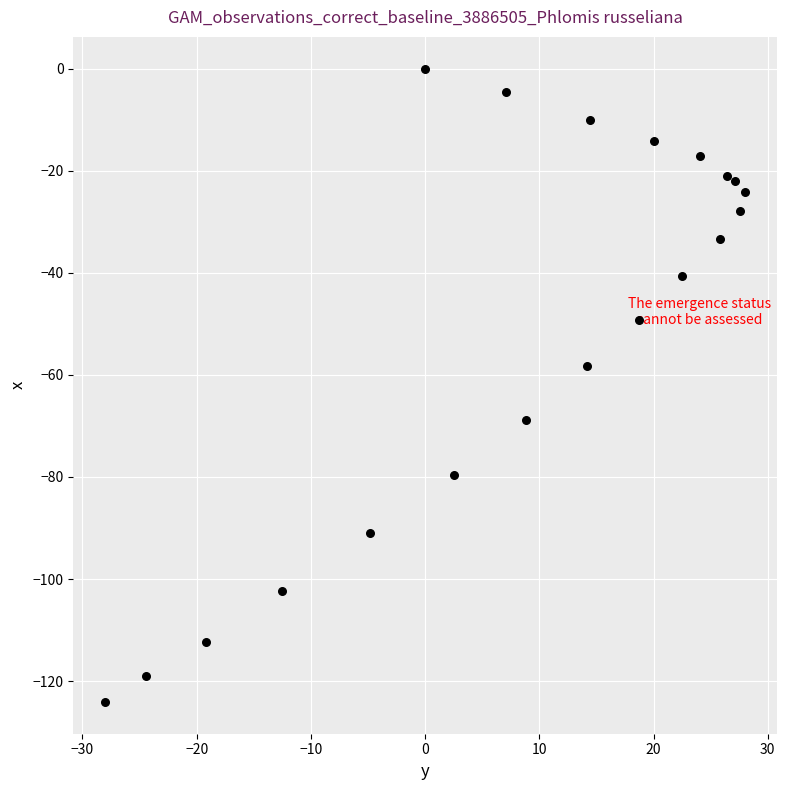

What is the range of X values (max minus min)?

56.0